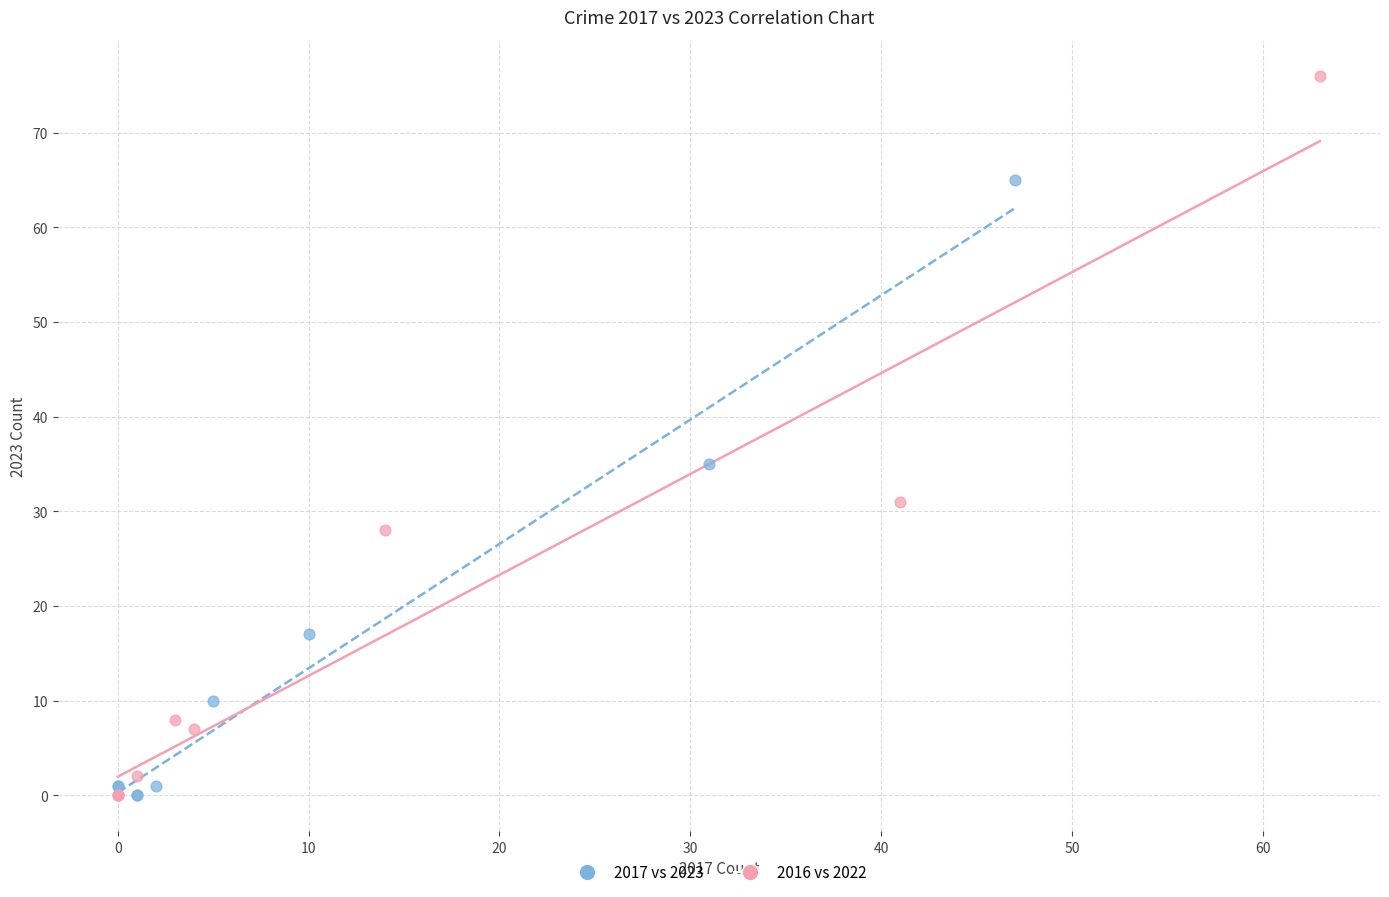

Which series has the widest spread of Y values?

2016 vs 2022